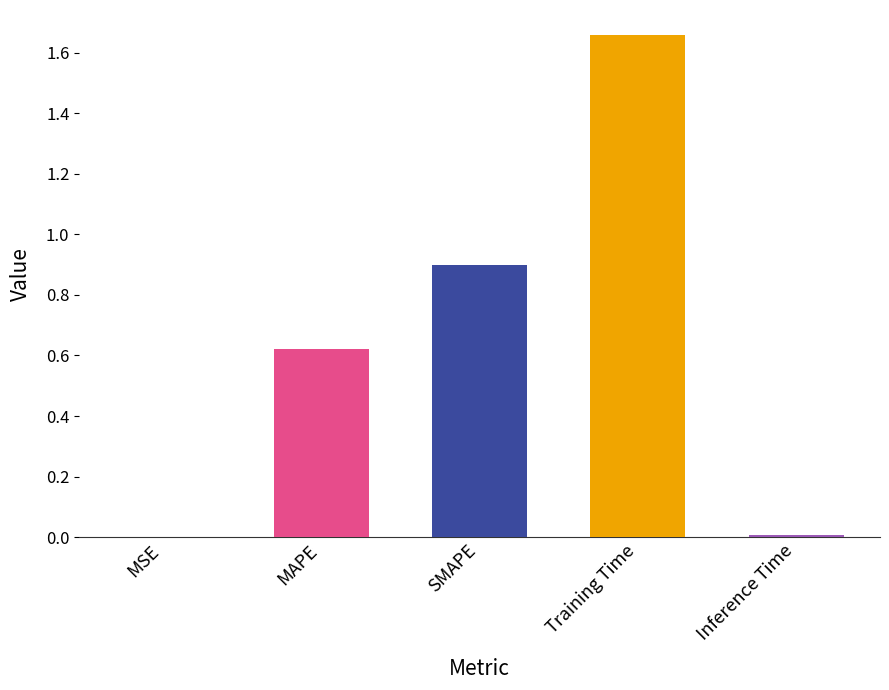

Between MAPE and MSE, which is larger?

MAPE